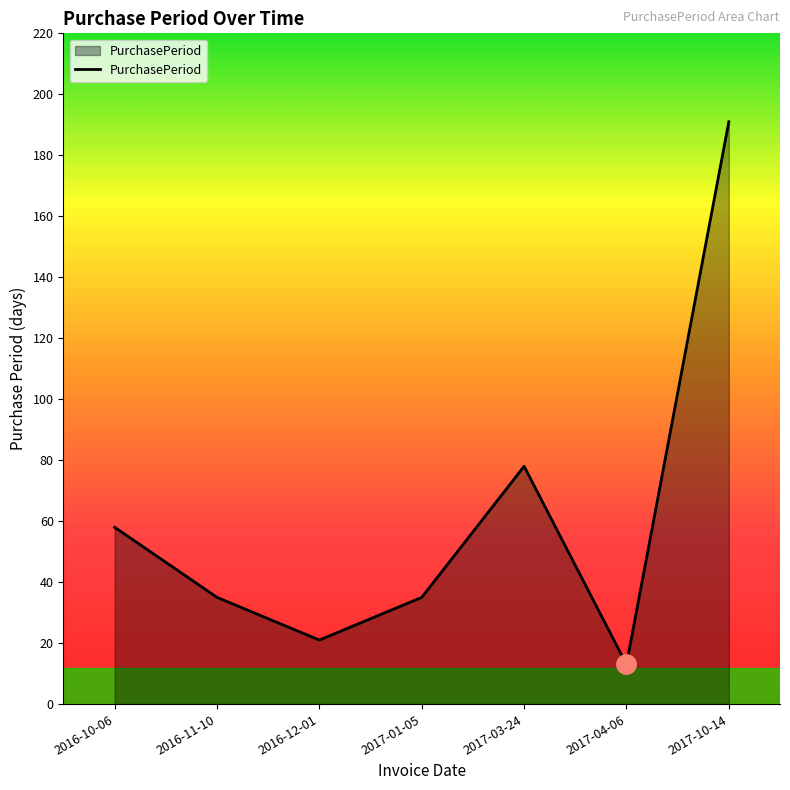

What is the change in value from 2016-12-01 to 2017-10-14?

+170